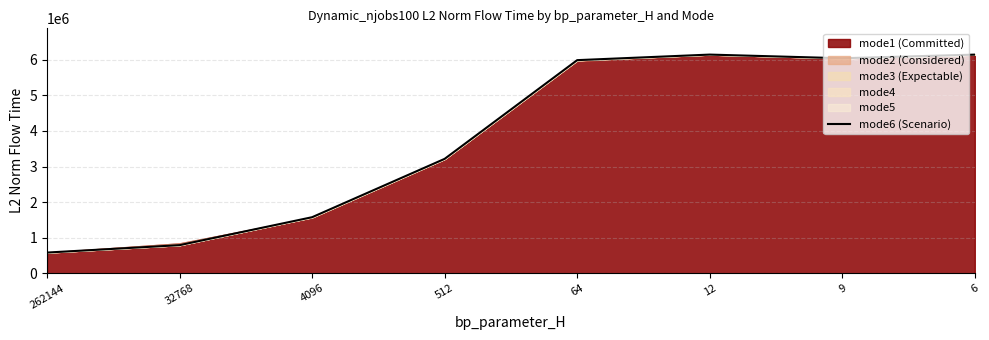

List the labels in order of value, largest first.

12, 6, 9, 64, 512, 4096, 32768, 262144